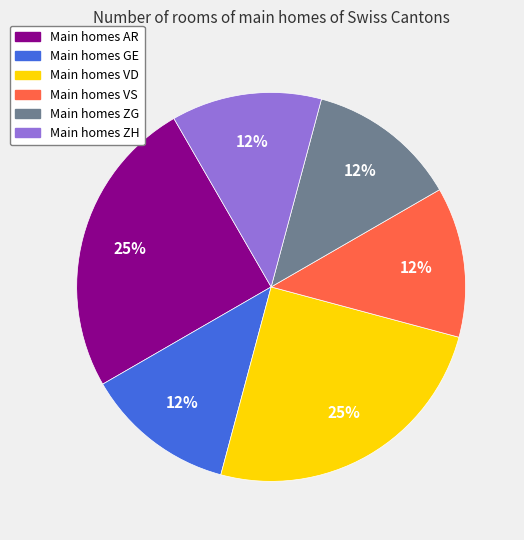

To the nearest percent, what is the difference between the largest and smallest slice percentages?

13%